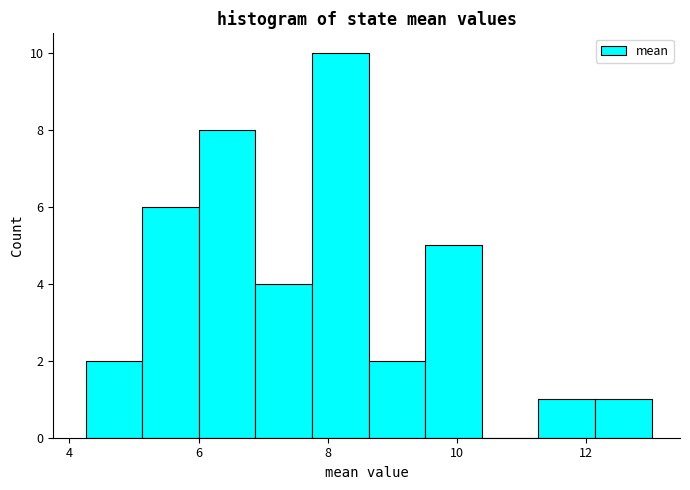

How tall is the bar that spans 7.8 to 8.6 on the x-axis? Neither the bar edges nor the heights are printed on the chart, so give them approximately, as read against the axes.

10